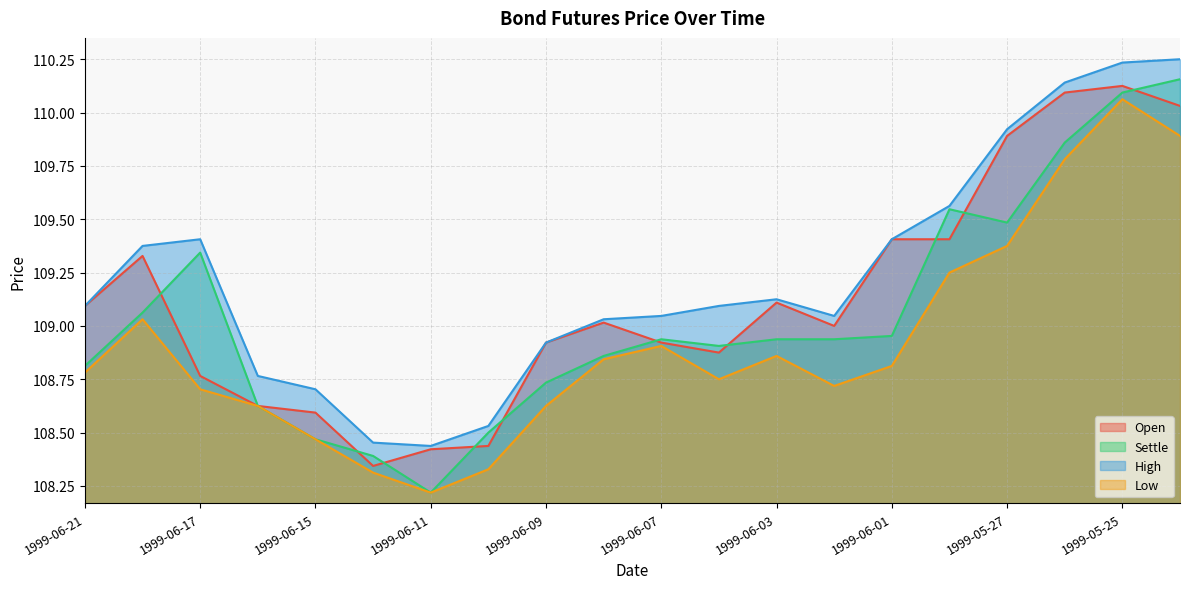

At which category is the sum across all series the highest?

1999-05-25